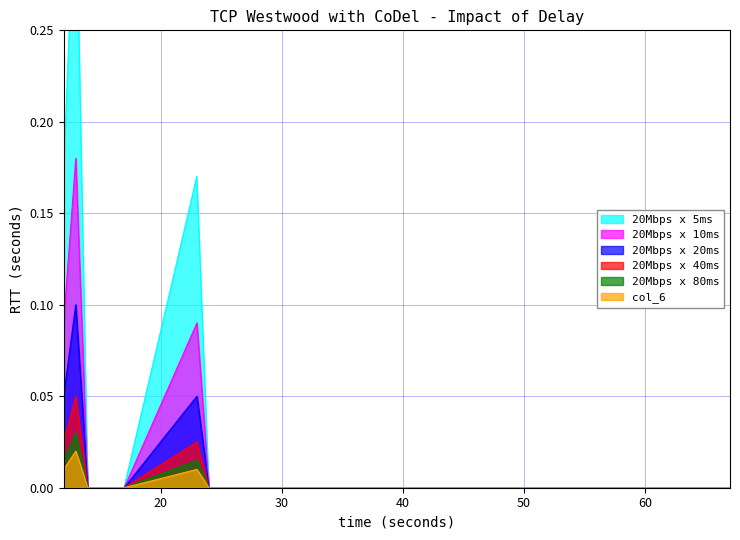

Where is the first local maximum for col_4?

13